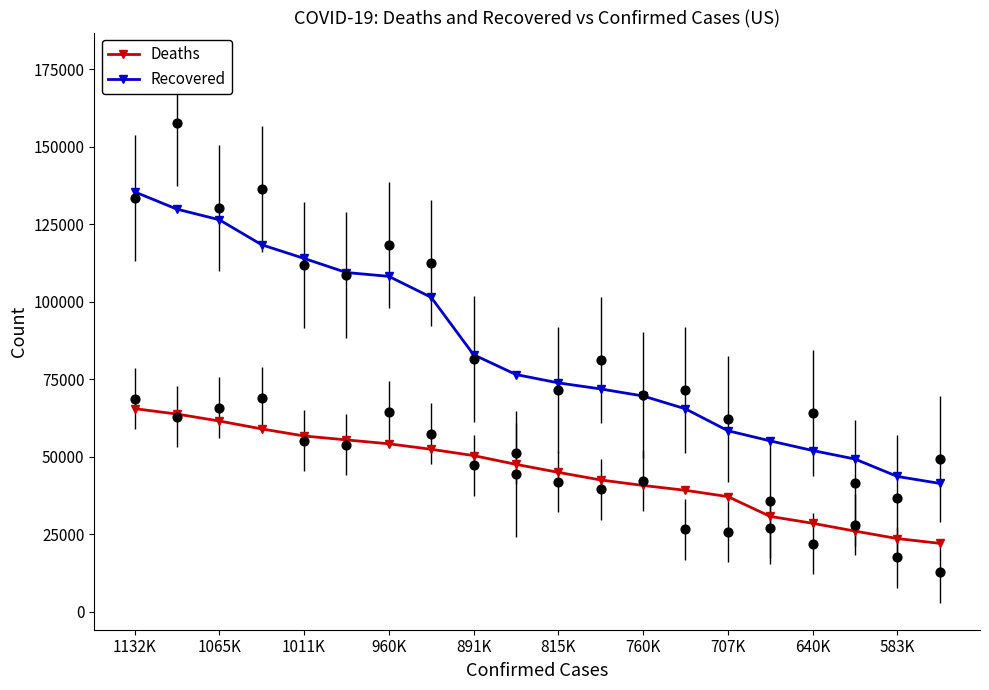

The value of Recovered at 640K is 85342. True or false?

False